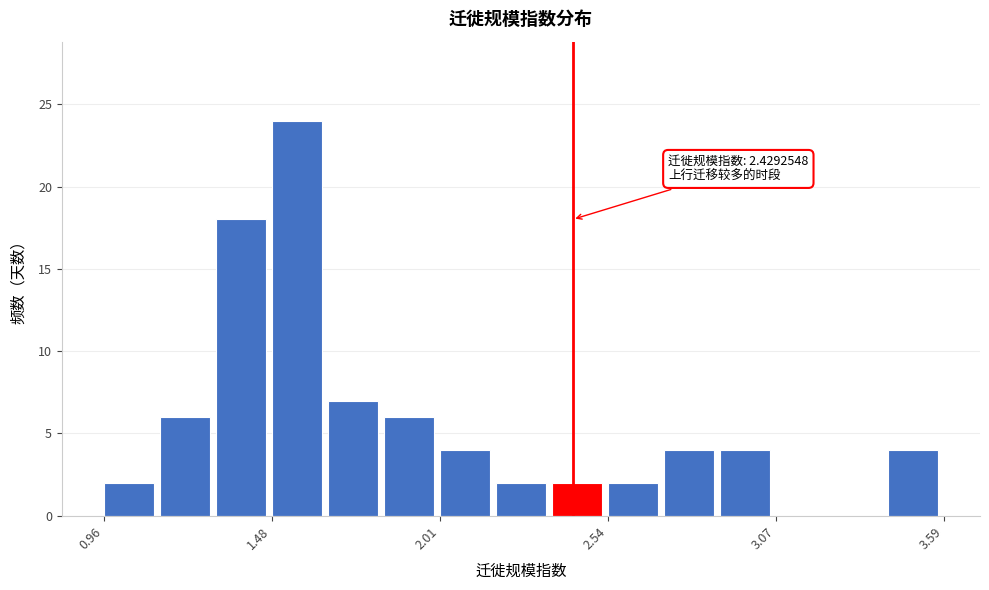

Around what value on the x-axis is the tallest bar? Give the approximate position of its centre, as read against the axis.

1.6